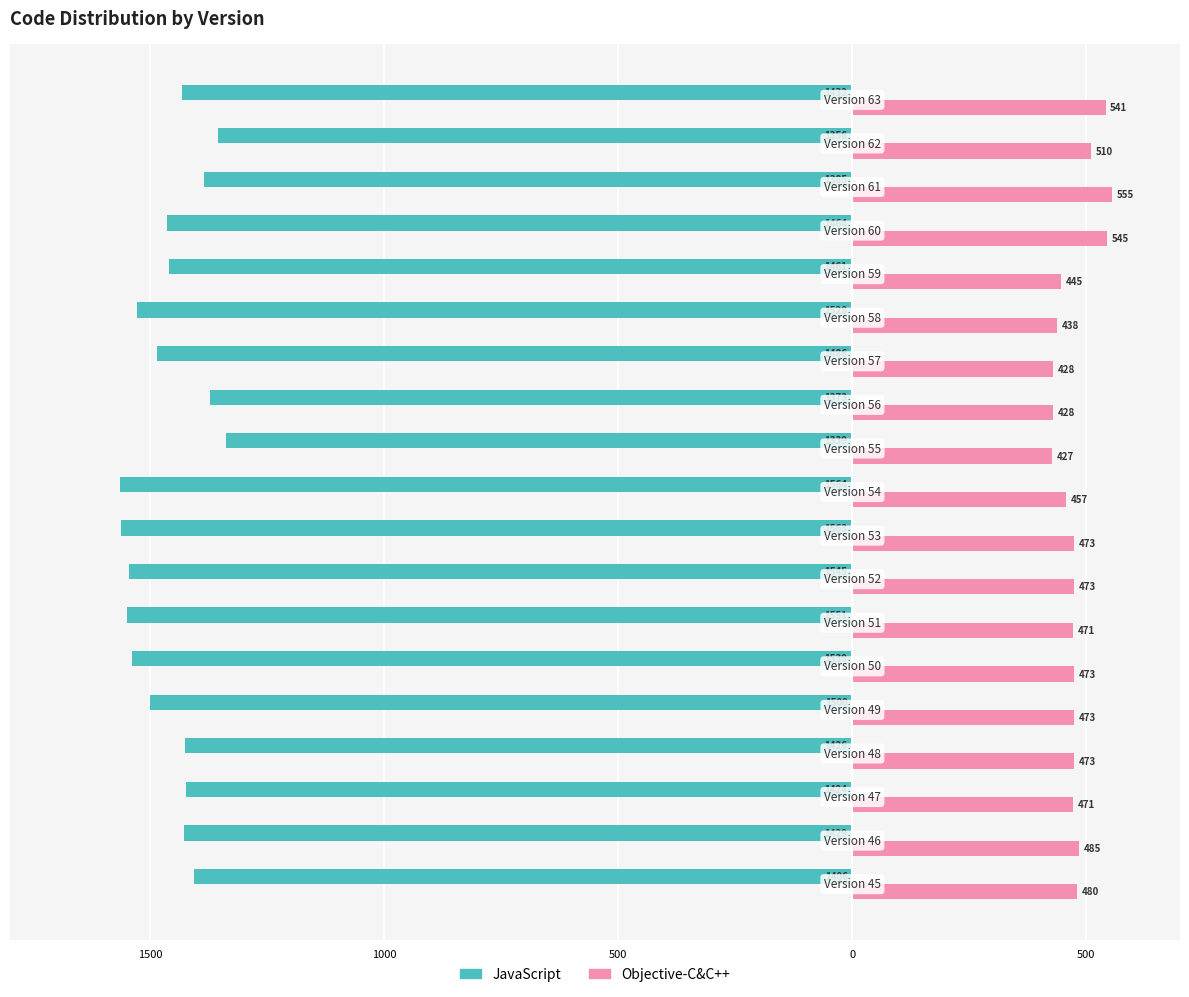

What is the difference between the second highest and second lowest values in the JavaScript series?

207